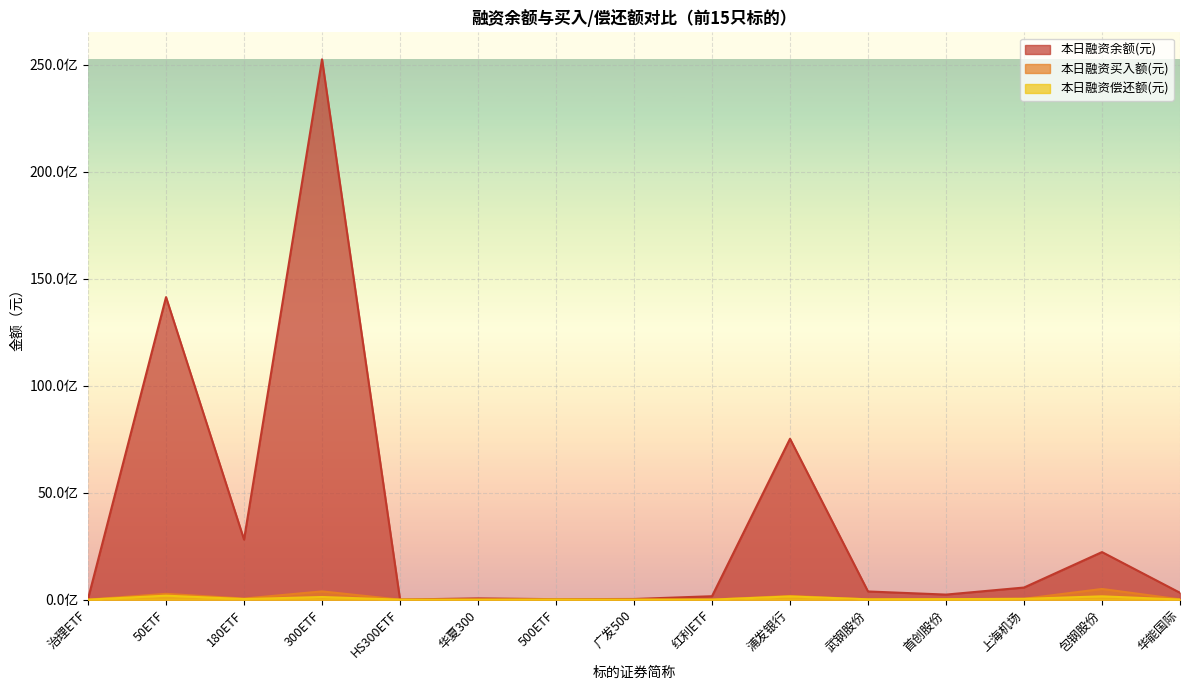

What are all the series names shown in the legend?

本日融资余额(元), 本日融资买入额(元), 本日融资偿还额(元)